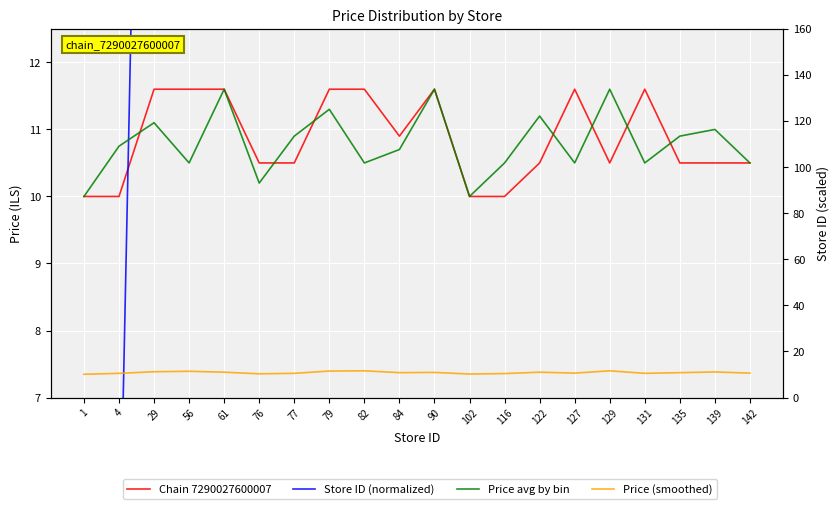

What is the minimum value shown in the chart?

1.0